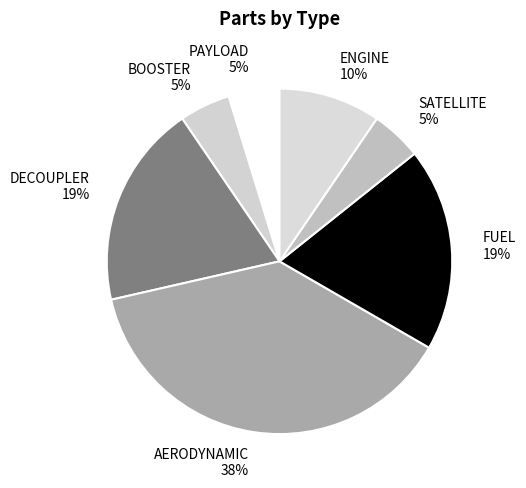

Is PAYLOAD the majority of the pie?

No